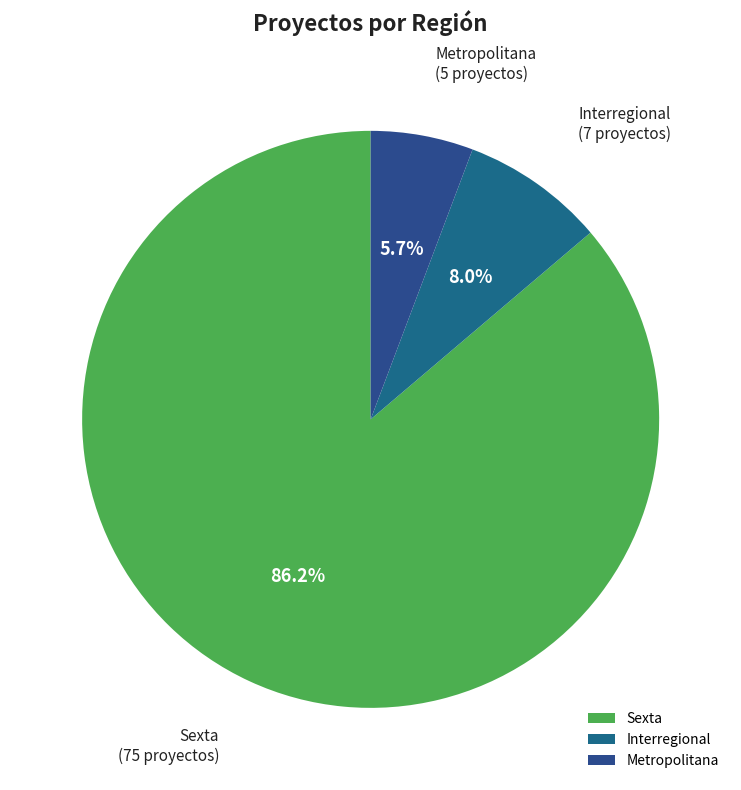

Does Interregional account for over 50% of the chart?

No